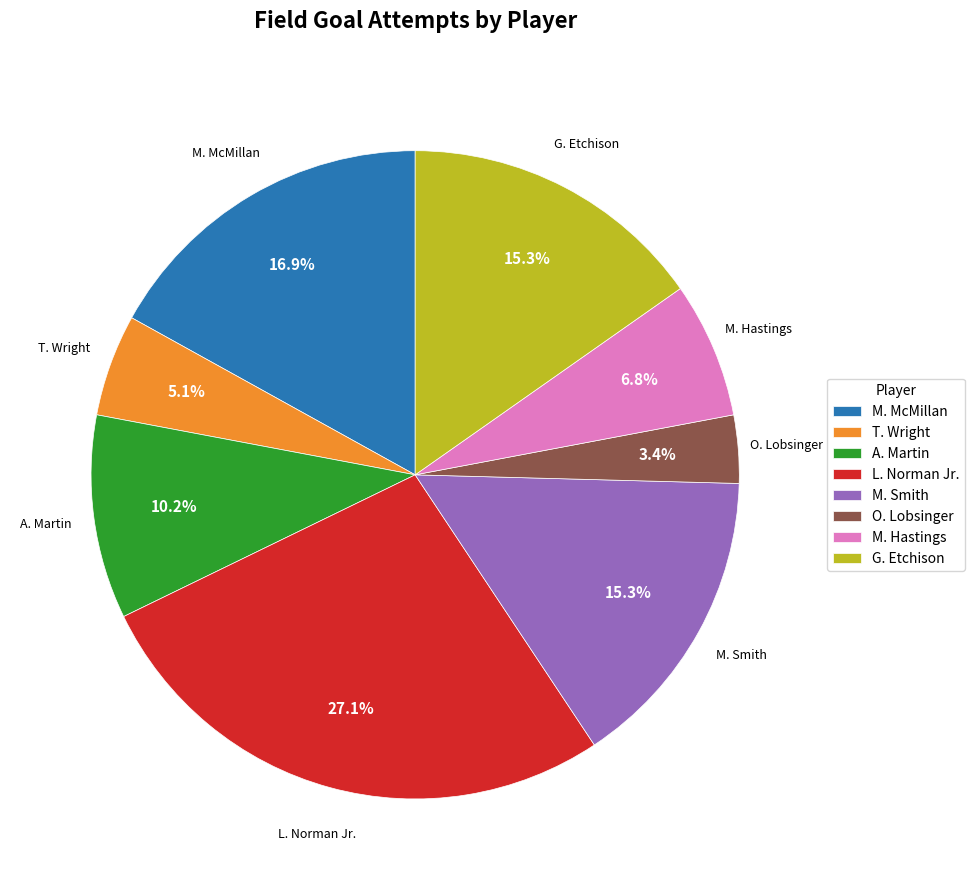

To the nearest percent, what is the combined percentage of A. Martin and M. Hastings?

17%